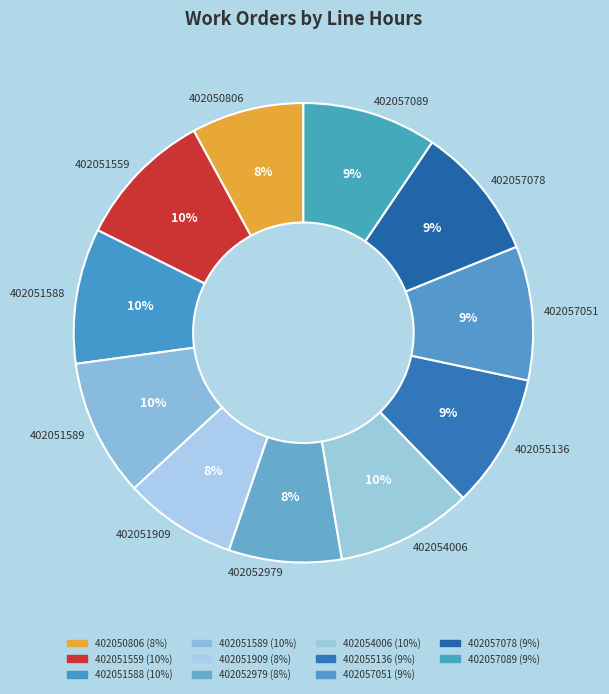

Is there any slice that represents more than half of the pie?

No